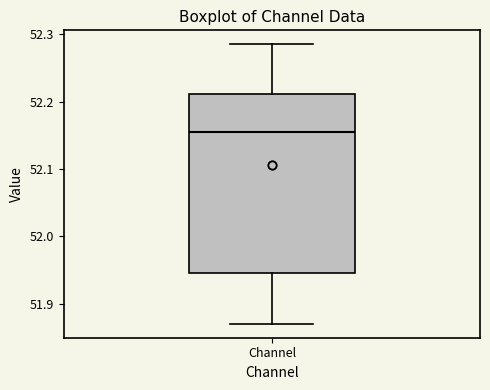

Transcribe this box plot: give where the median line is, the range the box spans, and where the two whiskers end, as read against the y-axis. The values are not printed on the chart, so give them approximately, as read against the axis.

median 52.15, box 51.95 to 52.21, whiskers 51.87 to 52.28